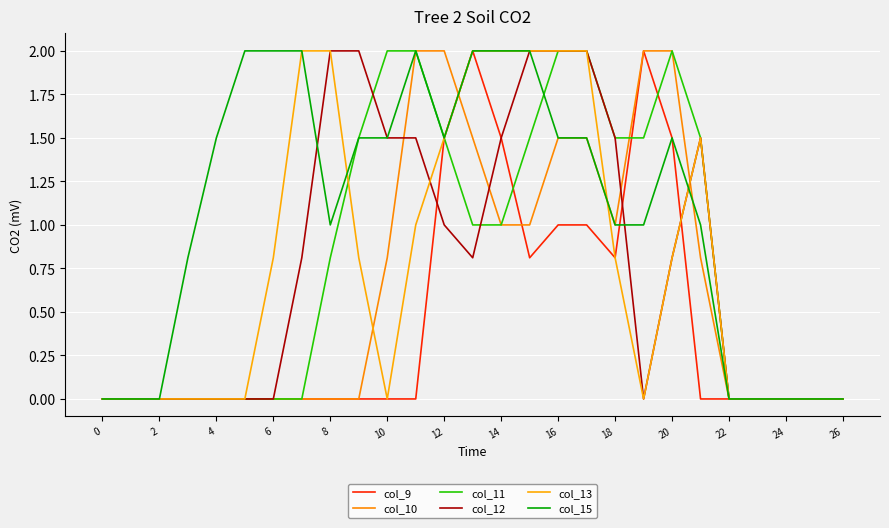

How many lines are shown in the chart?

6